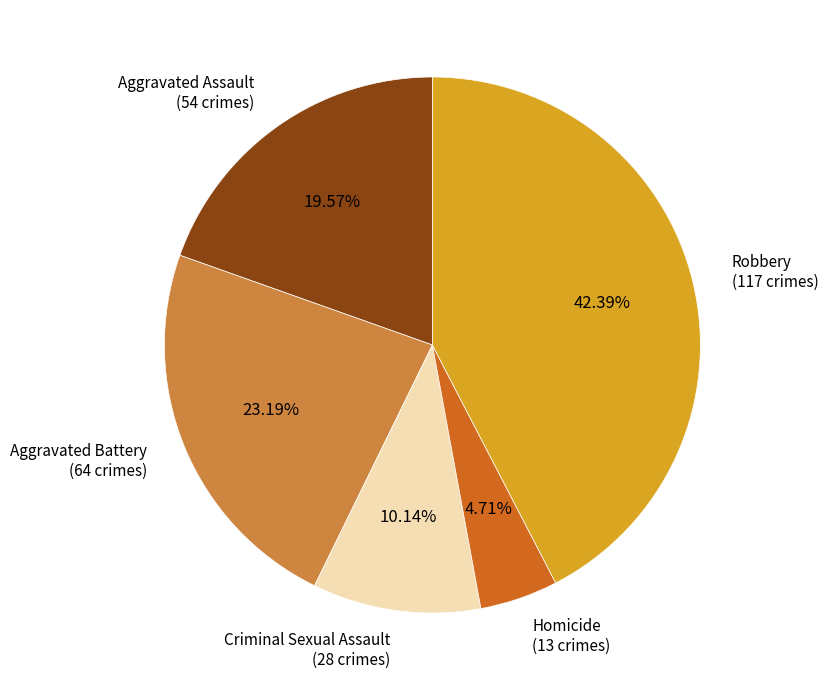

Is Aggravated Assault the majority of the pie?

No